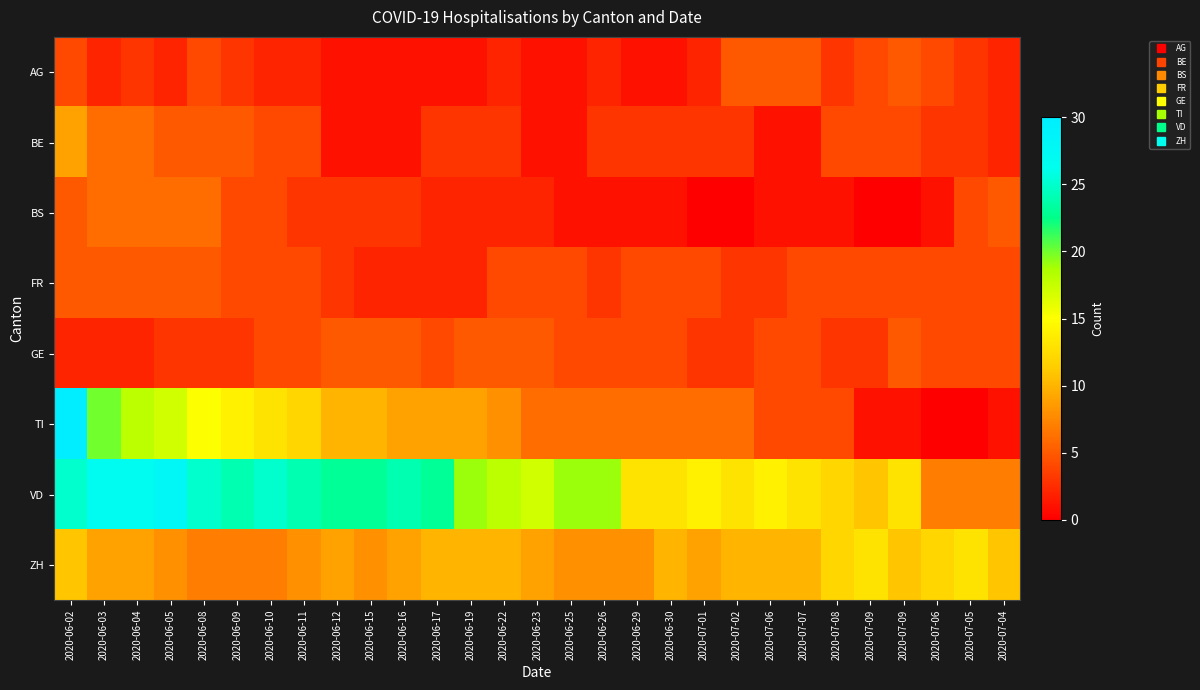

Count the number of data series in this chart.

8